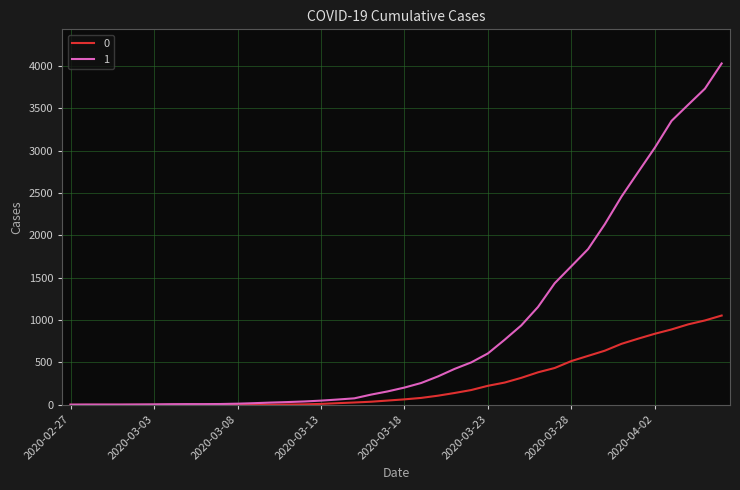

Which series has the largest total across all categories?

1